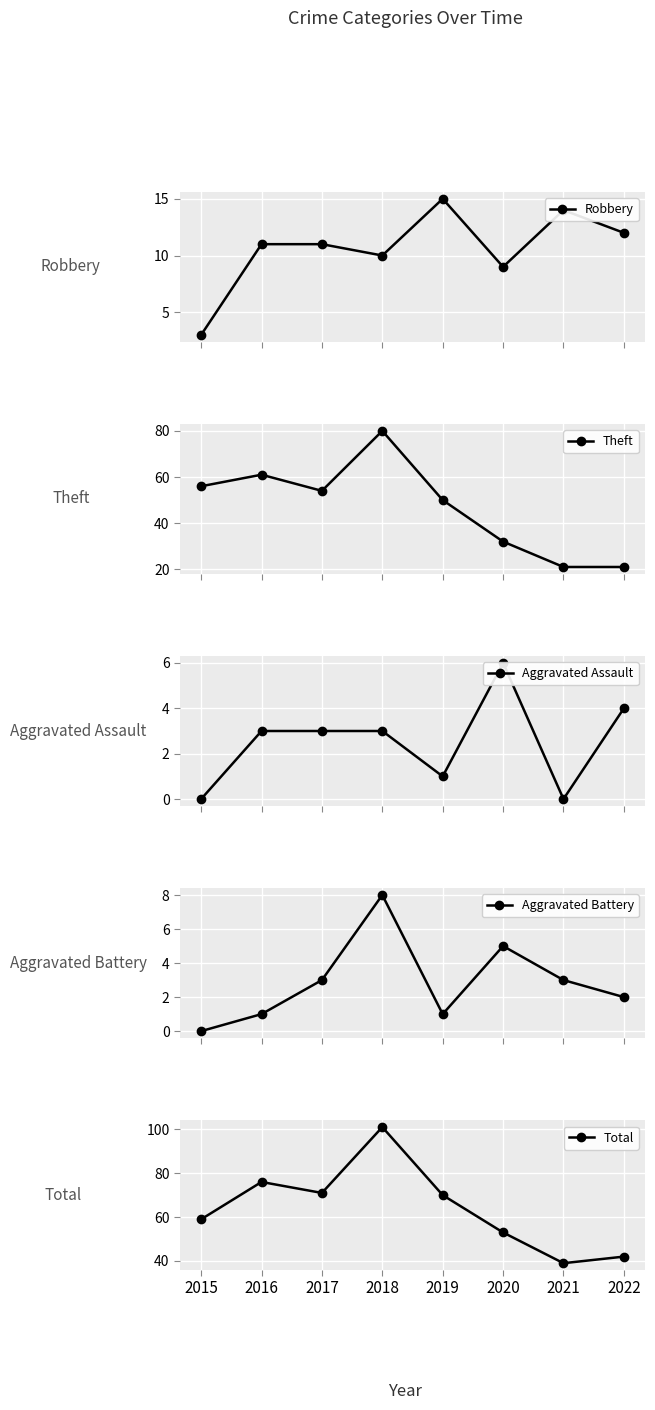

Reading left to right, what are all the values shown in this chart?

Robbery: 3	11	11	10	15	9	14	12
Theft: 56	61	54	80	50	32	21	21
Aggravated Assault: 0	3	3	3	1	6	0	4
Aggravated Battery: 0	1	3	8	1	5	3	2
Total: 59	76	71	101	70	53	39	42